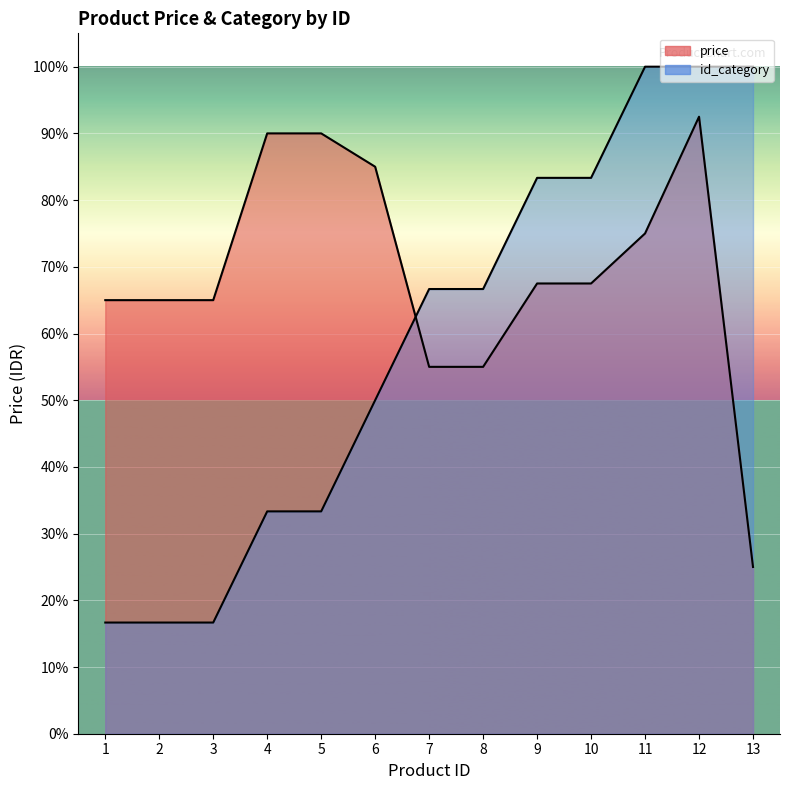

Rank the series at 5 from highest to lowest value.

price, id_category